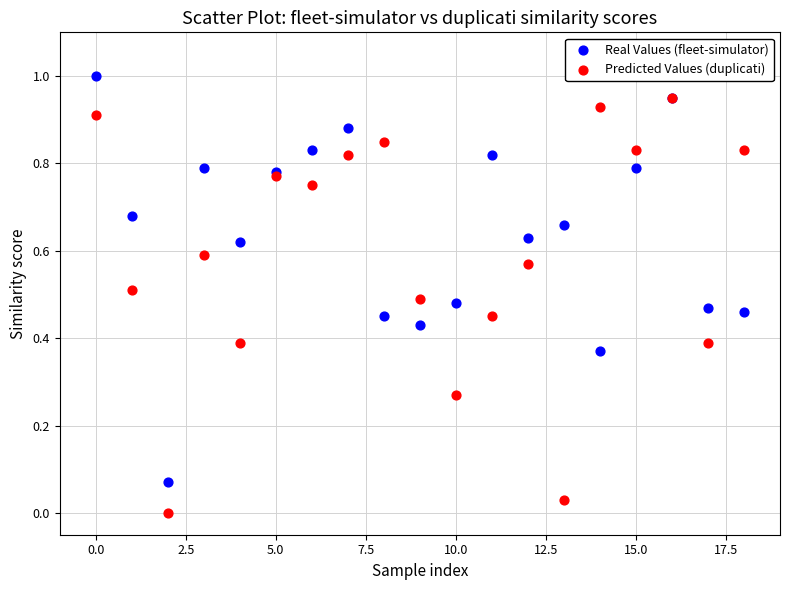

Which series reaches the minimum Y coordinate?

Predicted Values (duplicati)